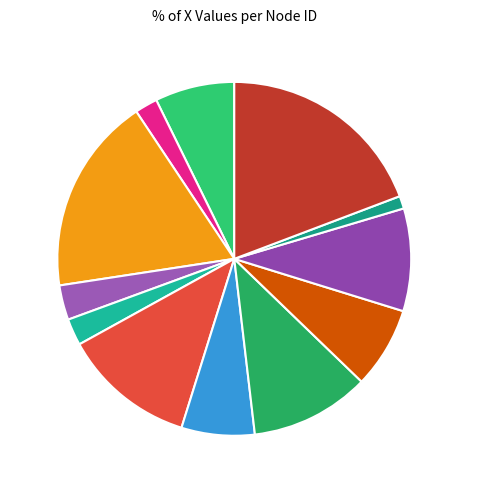

Approximately how many times larger is the value at Node 12 compared to Node 6?

1.6